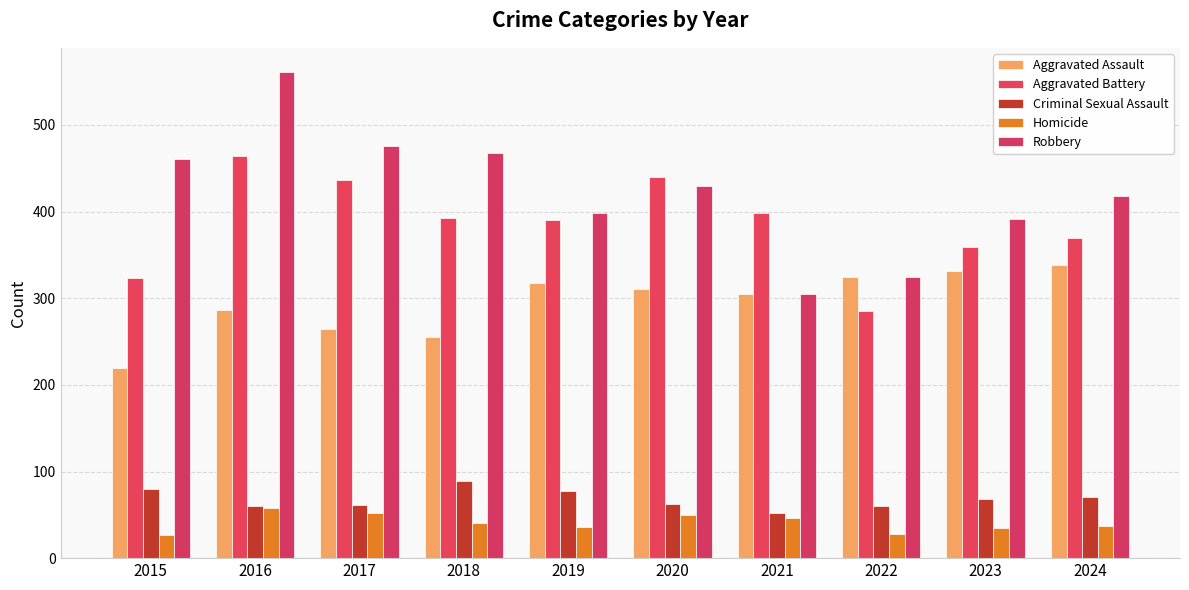

Does the chart contain any negative values?

No